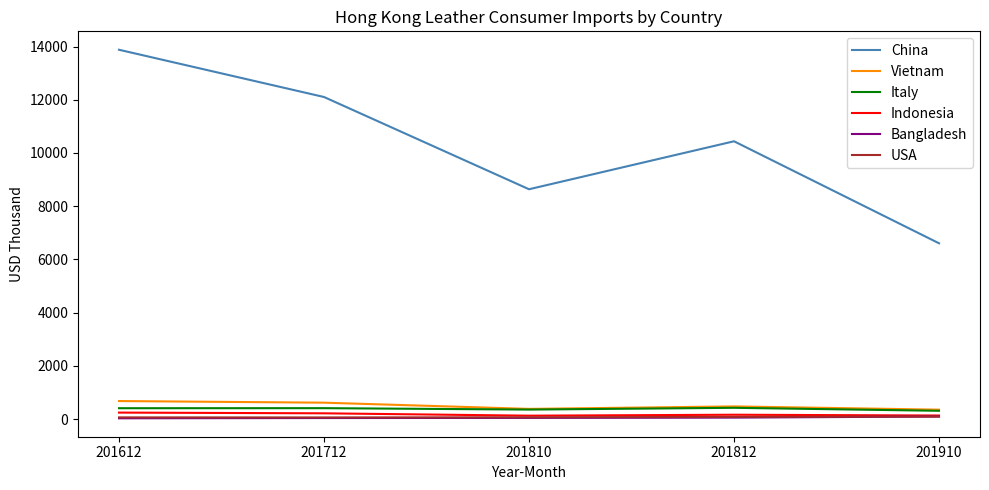

Which series has the widest spread of values?

China